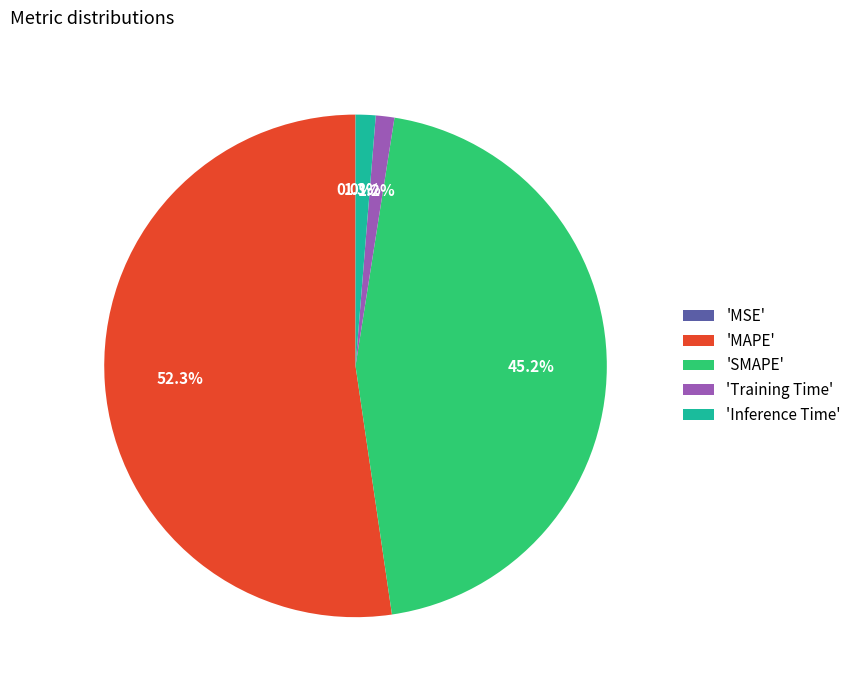

Which slice represents more than half of the pie?

'MAPE'